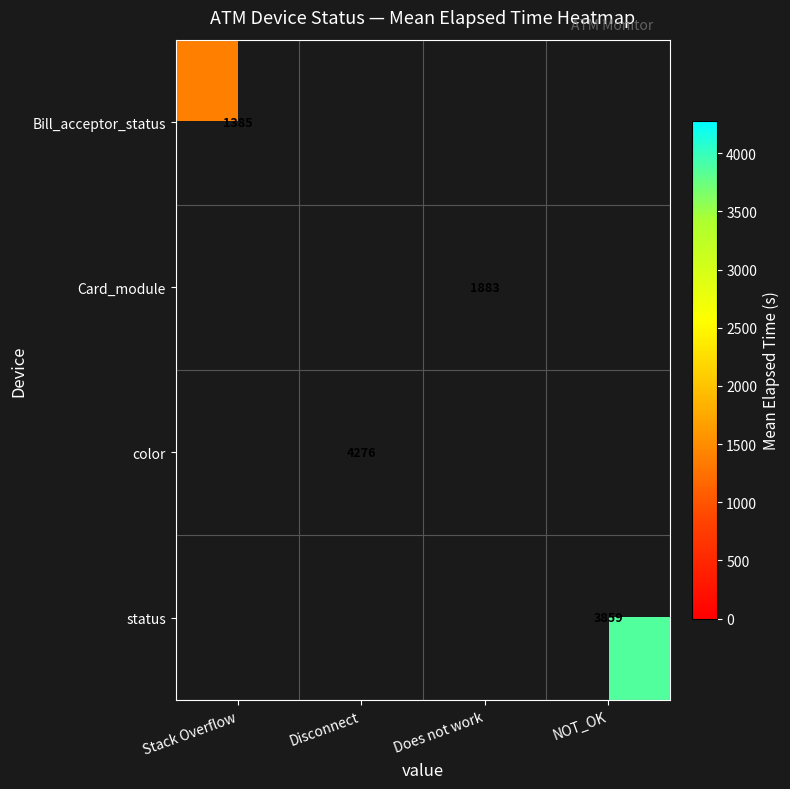

How many positive values does the Bill_acceptor_status series have?

1